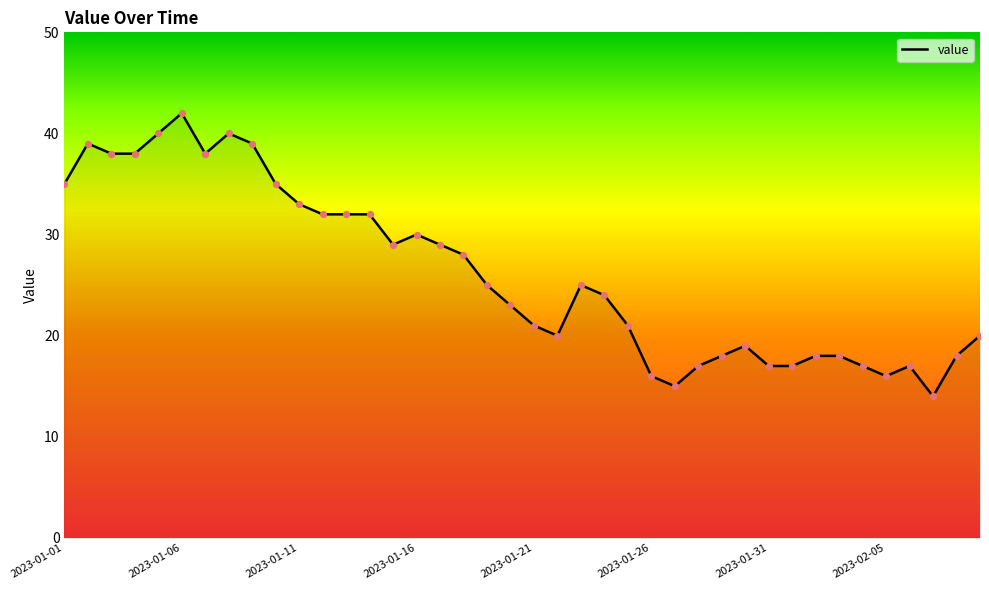

What is the greatest value displayed?

42